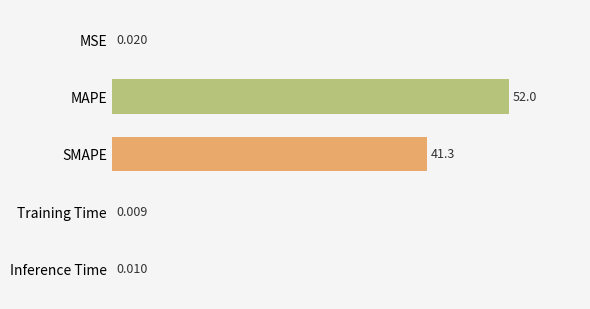

Which category has the highest value across all series?

MAPE